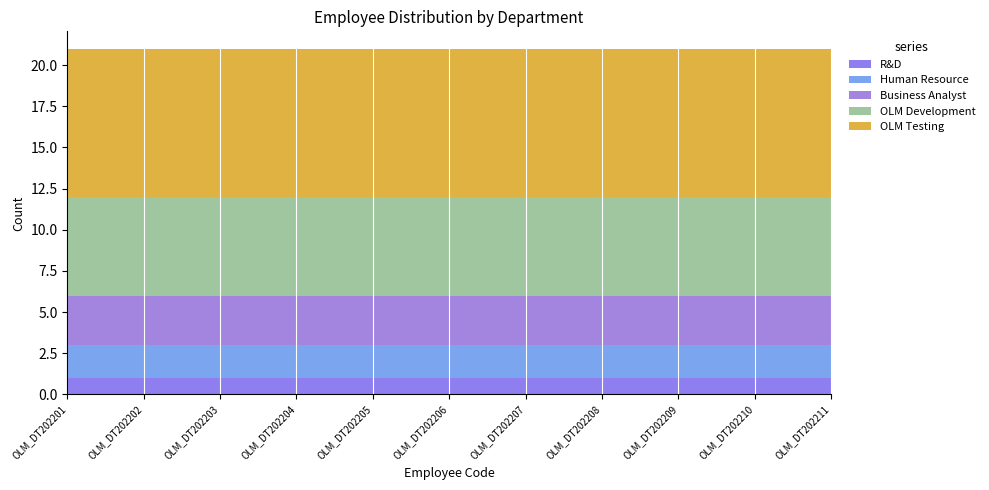

Reading left to right, what are all the values shown in this chart?

R&D: OLM_DT202201=1	OLM_DT202202=1	OLM_DT202203=1	OLM_DT202204=1	OLM_DT202205=1	OLM_DT202206=1	OLM_DT202207=1	OLM_DT202208=1	OLM_DT202209=1	OLM_DT202210=1	OLM_DT202211=1
Human Resource: OLM_DT202201=2	OLM_DT202202=2	OLM_DT202203=2	OLM_DT202204=2	OLM_DT202205=2	OLM_DT202206=2	OLM_DT202207=2	OLM_DT202208=2	OLM_DT202209=2	OLM_DT202210=2	OLM_DT202211=2
Business Analyst: OLM_DT202201=3	OLM_DT202202=3	OLM_DT202203=3	OLM_DT202204=3	OLM_DT202205=3	OLM_DT202206=3	OLM_DT202207=3	OLM_DT202208=3	OLM_DT202209=3	OLM_DT202210=3	OLM_DT202211=3
OLM Development: OLM_DT202201=6	OLM_DT202202=6	OLM_DT202203=6	OLM_DT202204=6	OLM_DT202205=6	OLM_DT202206=6	OLM_DT202207=6	OLM_DT202208=6	OLM_DT202209=6	OLM_DT202210=6	OLM_DT202211=6
OLM Testing: OLM_DT202201=9	OLM_DT202202=9	OLM_DT202203=9	OLM_DT202204=9	OLM_DT202205=9	OLM_DT202206=9	OLM_DT202207=9	OLM_DT202208=9	OLM_DT202209=9	OLM_DT202210=9	OLM_DT202211=9